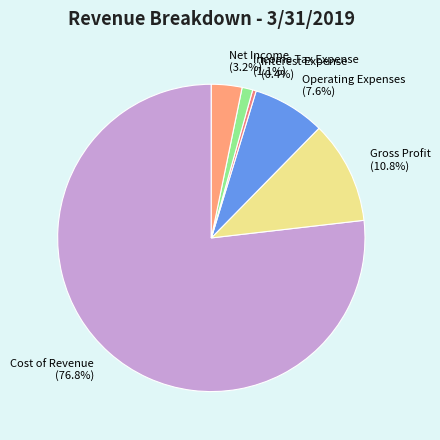

Does Cost of Revenue account for over 50% of the chart?

Yes